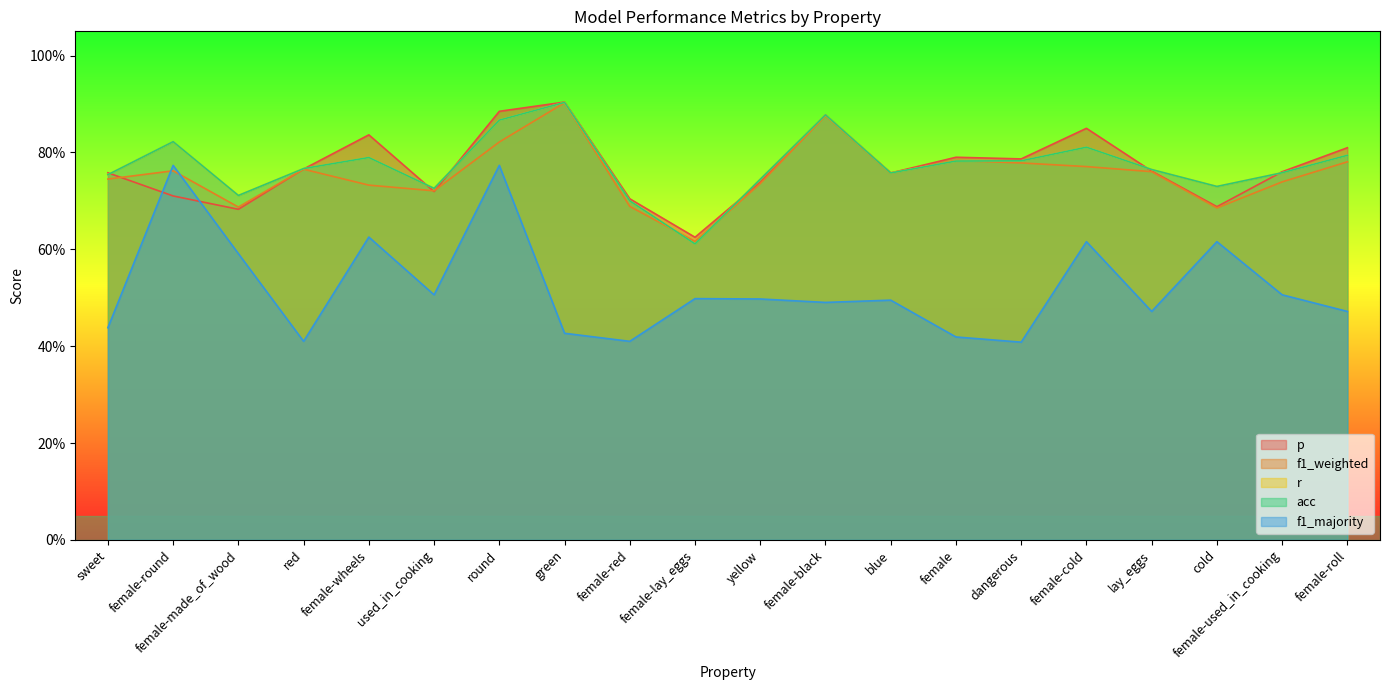

At which label does acc reach its peak?

green